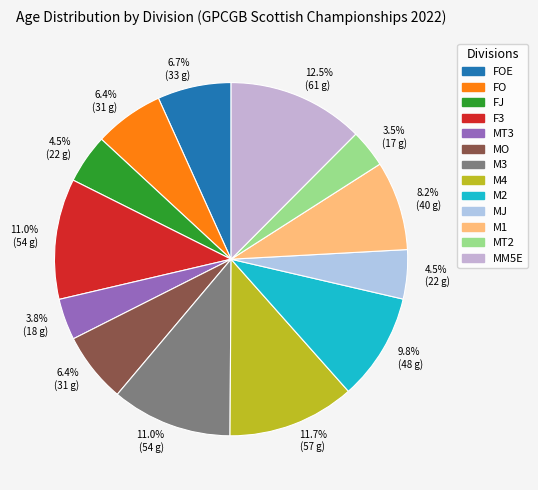

Count the number of slices in the pie.

13